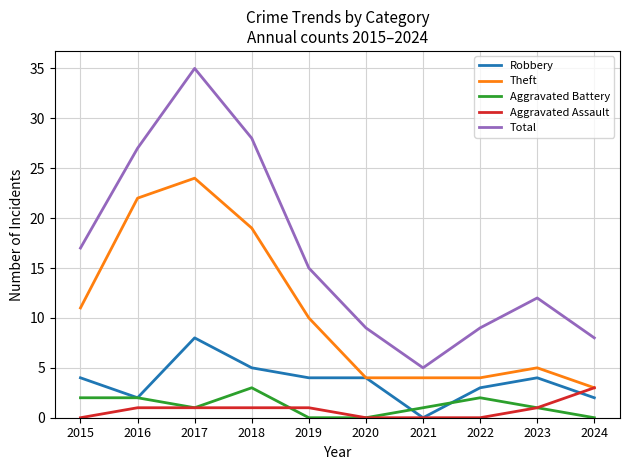

The Total series shows 28 at 2018. True or false?

True